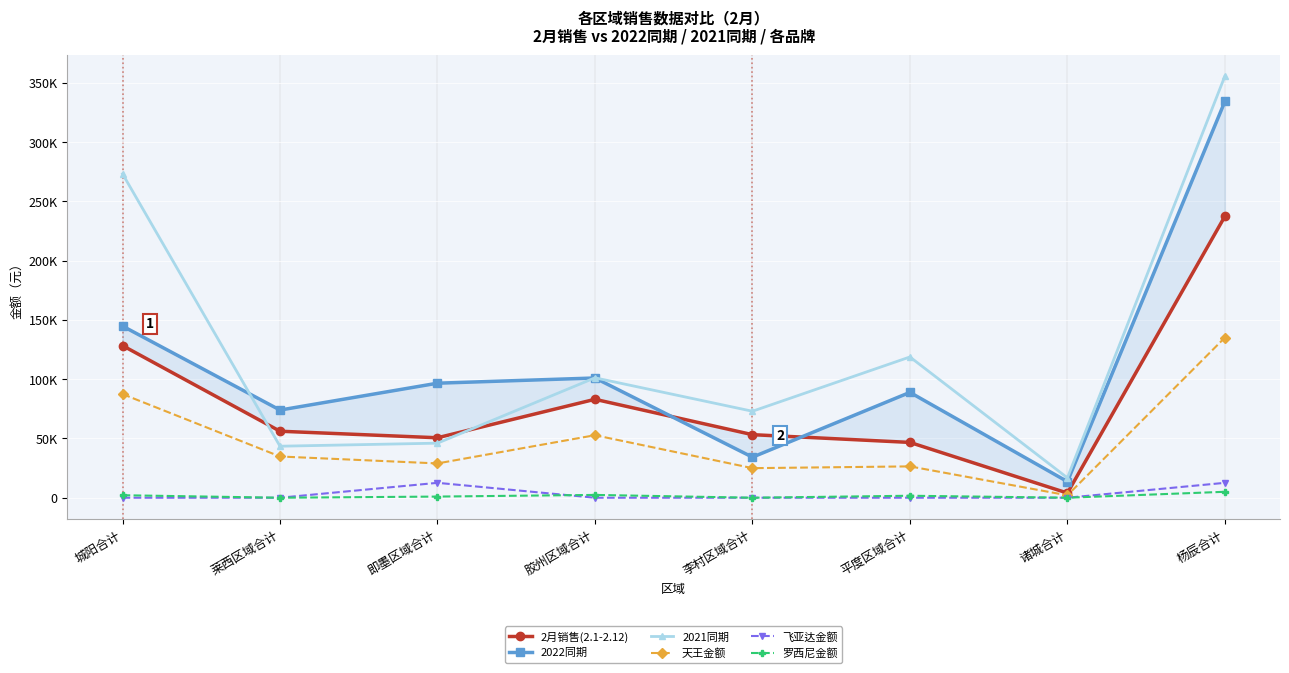

At which category is the sum across all series the highest?

杨辰合计